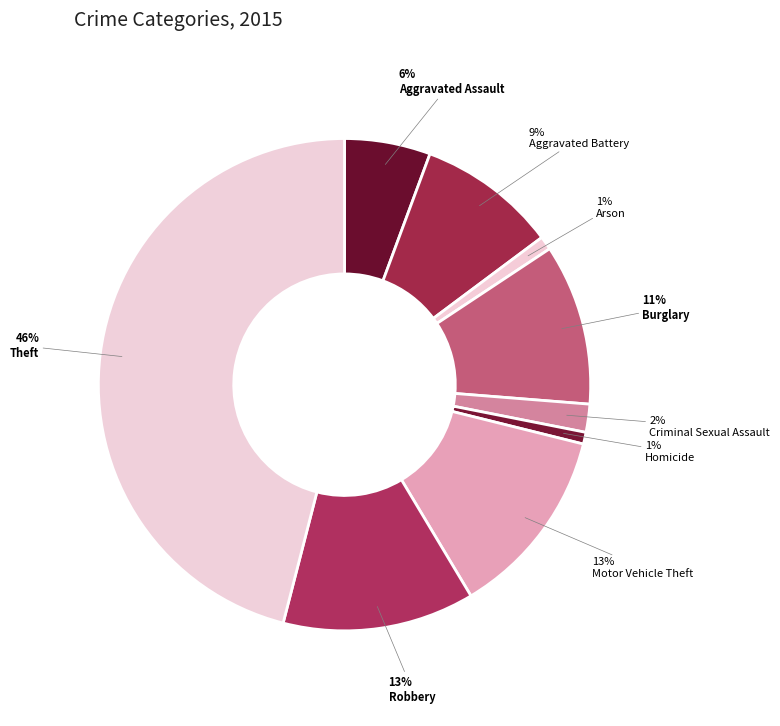

The Robbery slice represents 2% of the pie. True or false?

False